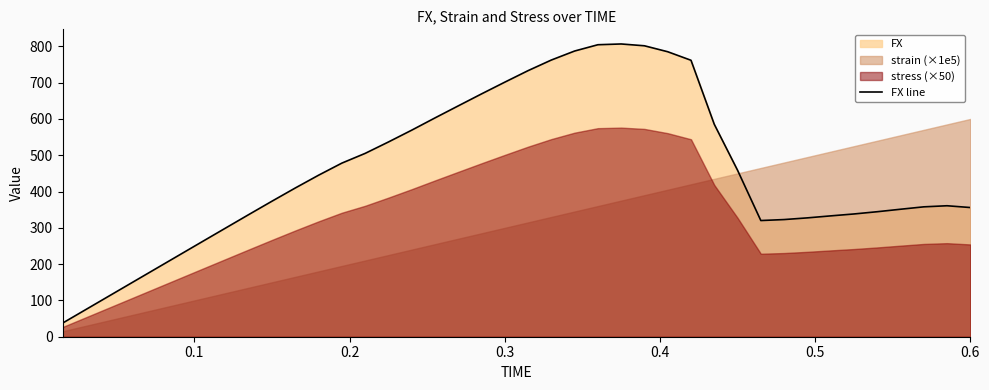

What is the highest value of the FX line series?

806.6